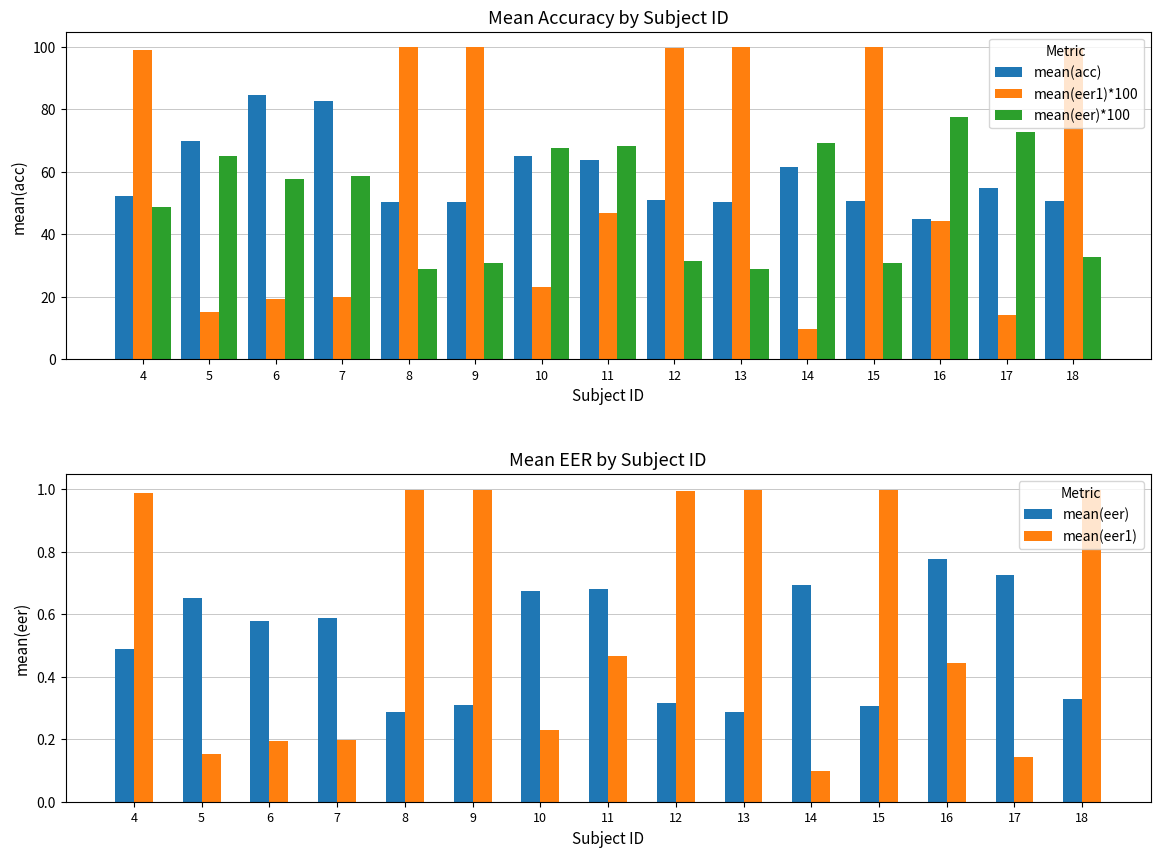

The value of mean(eer)*100 at 9 is 30.8. True or false?

True